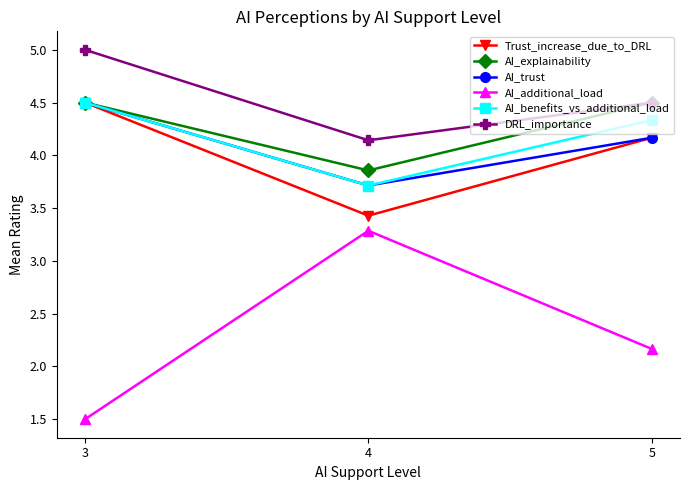

What is the maximum value shown in the chart?

5.0